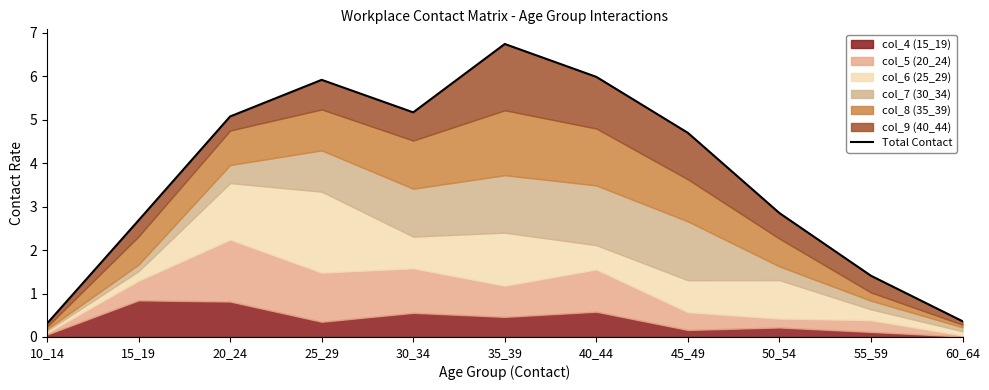

Where is the first local maximum?

25_29